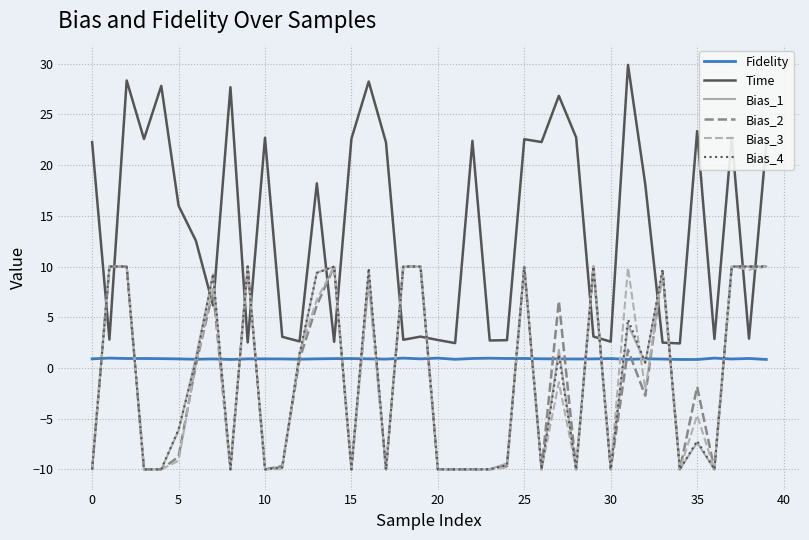

What are all the series names shown in the legend?

Fidelity, Time, Bias_1, Bias_2, Bias_3, Bias_4